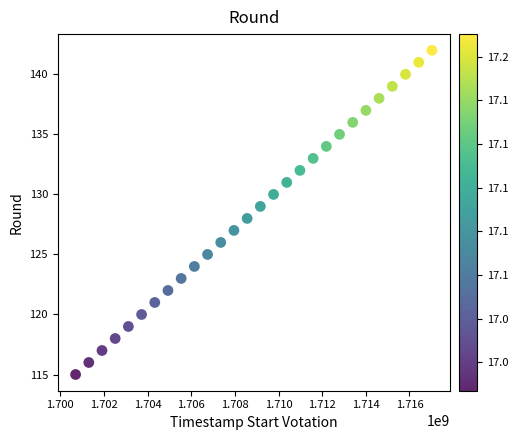

What is the range of X values (max minus min)?

16329600